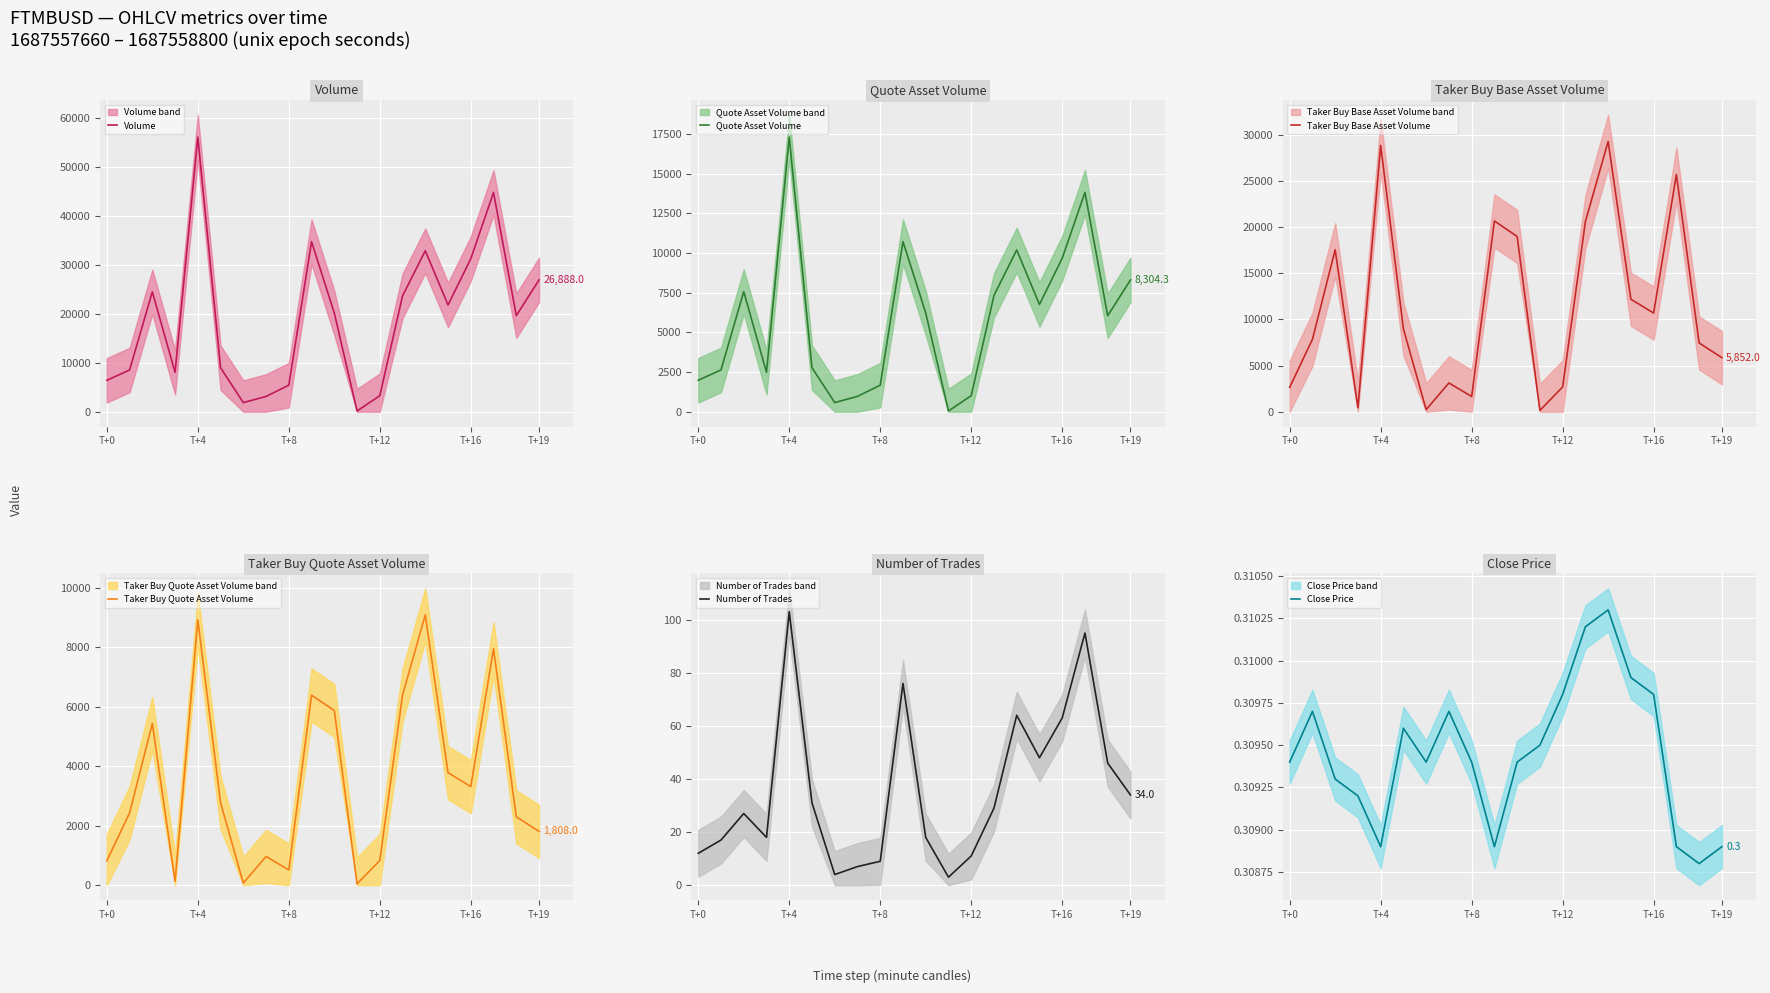

What is the lowest value of the Close Price series?

0.3